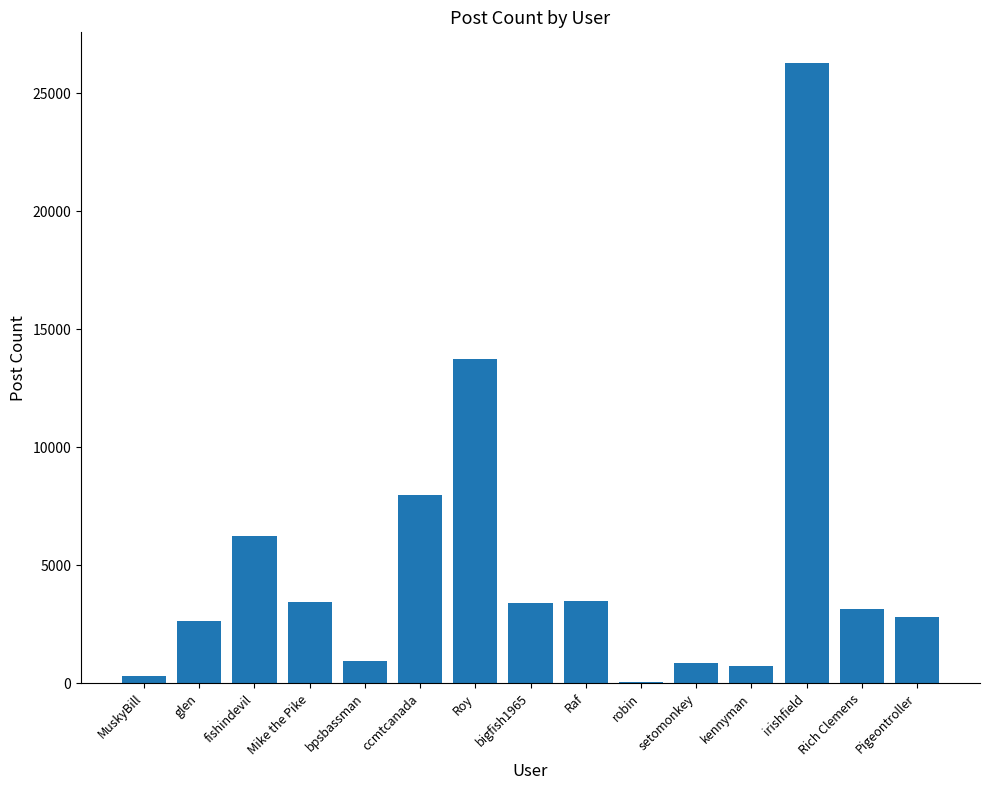

At which label is the value closest to 13159?

Roy